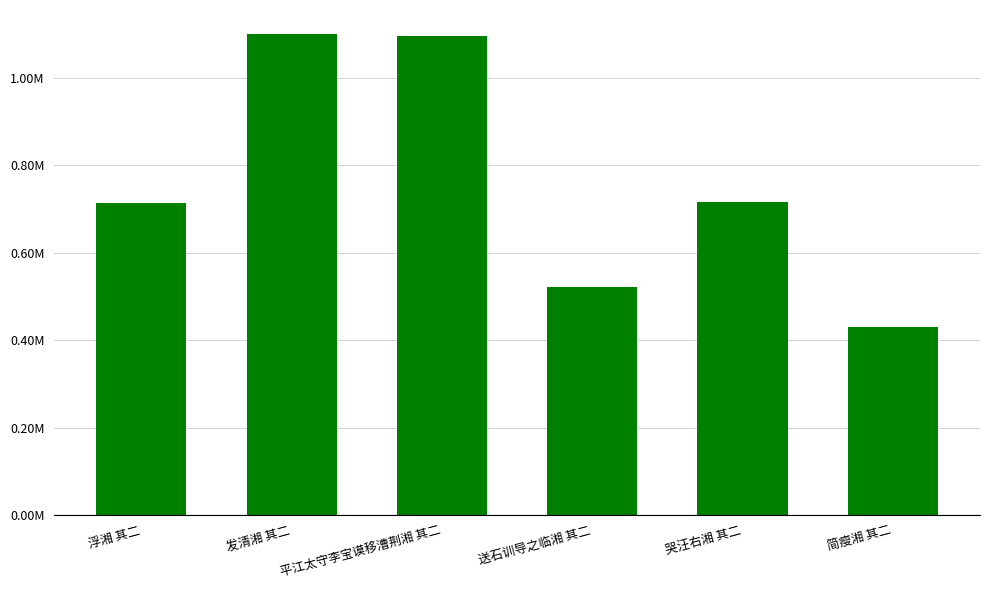

List the labels in order of value, smallest first.

简瘦湘 其二, 送石训导之临湘 其二, 浮湘 其二, 哭汪右湘 其二, 平江太守李宝谟移漕荆湘 其二, 发清湘 其二